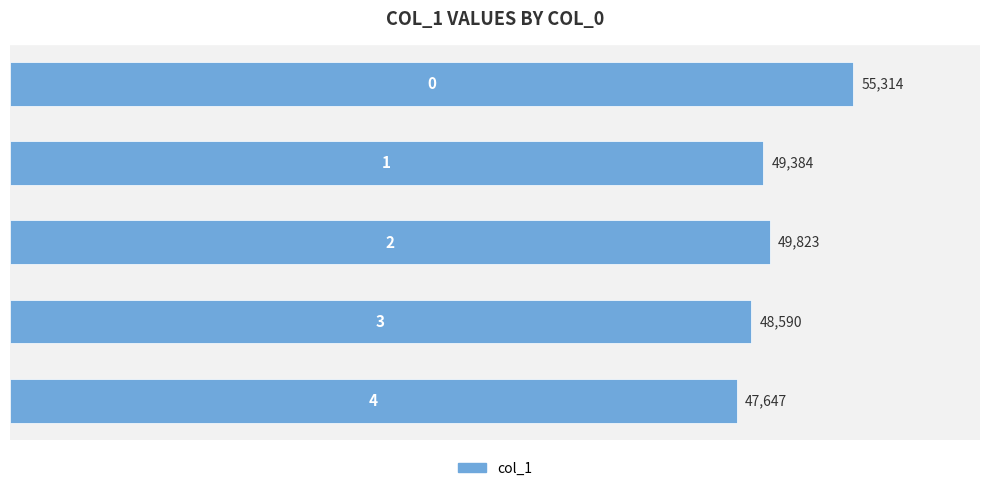

What is the sum of all values?

250758